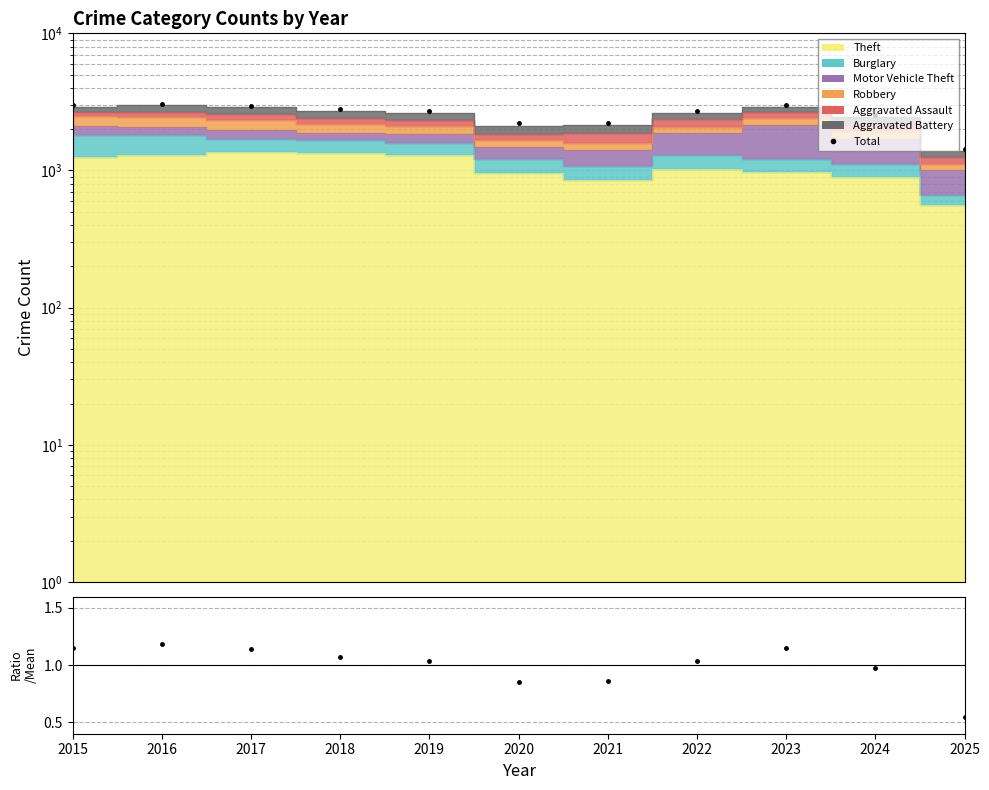

How many points are lower than both their immediate neighbors (excluding endpoints)?

1